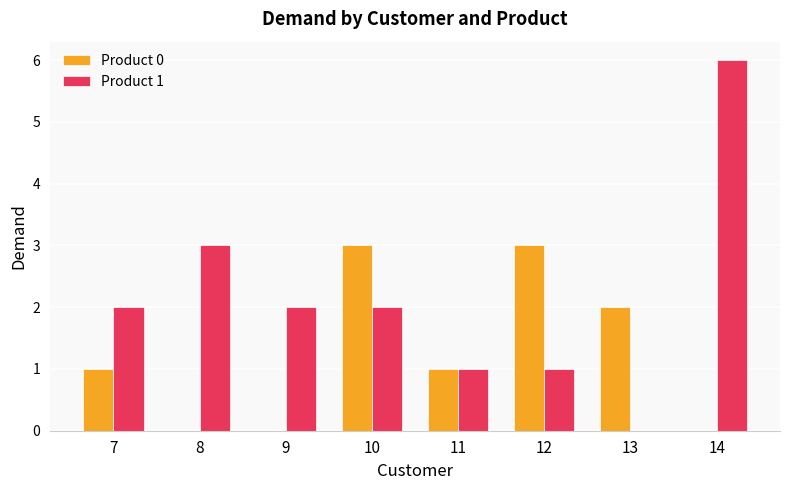

The value of Product 0 at 14 is 0. True or false?

True